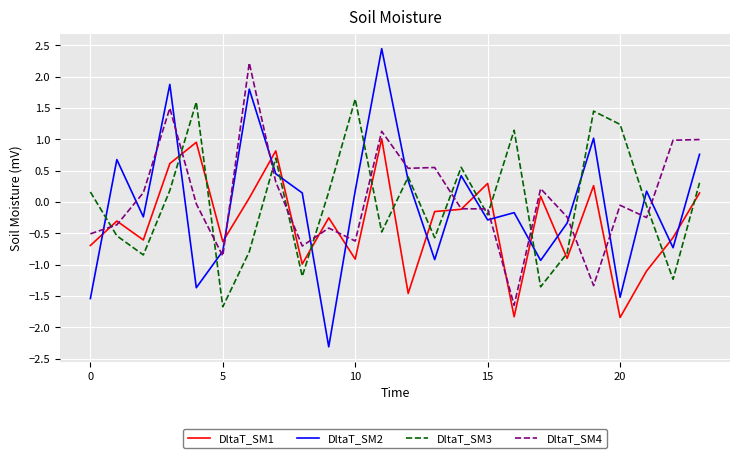

How many lines are shown in the chart?

4